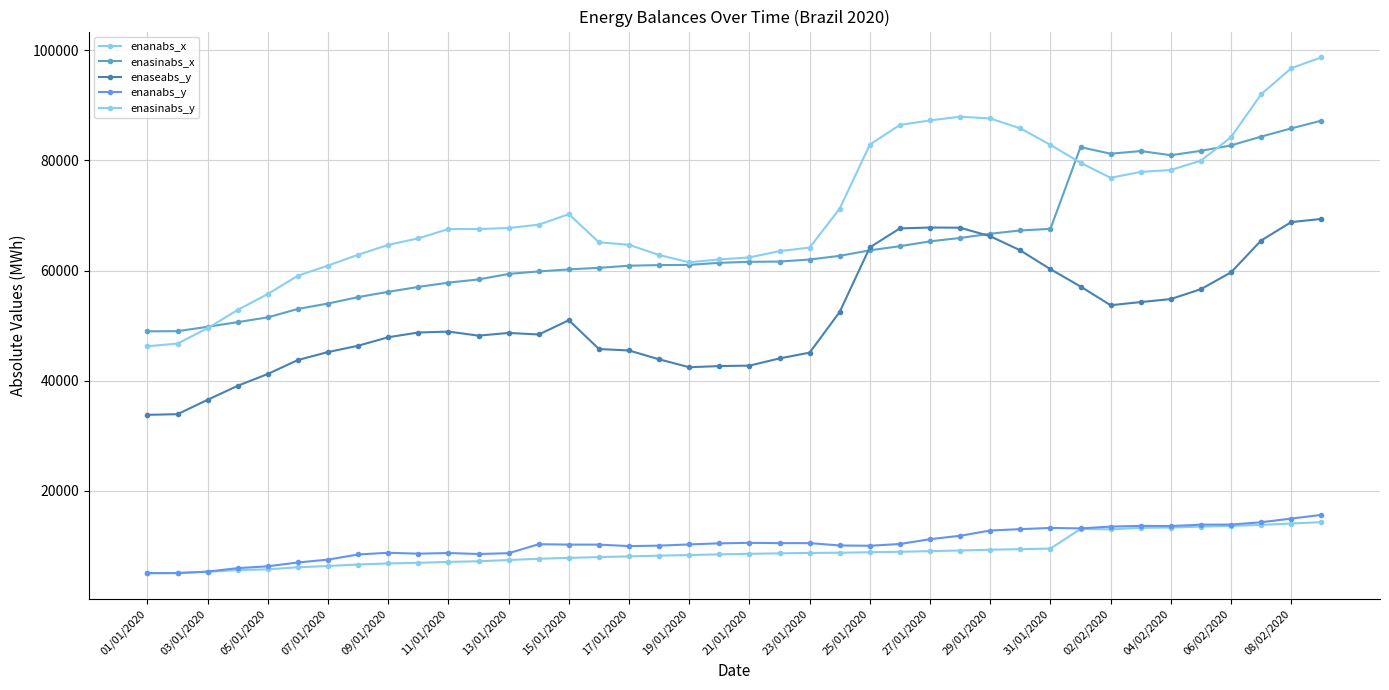

Count the number of categories in the chart.

40